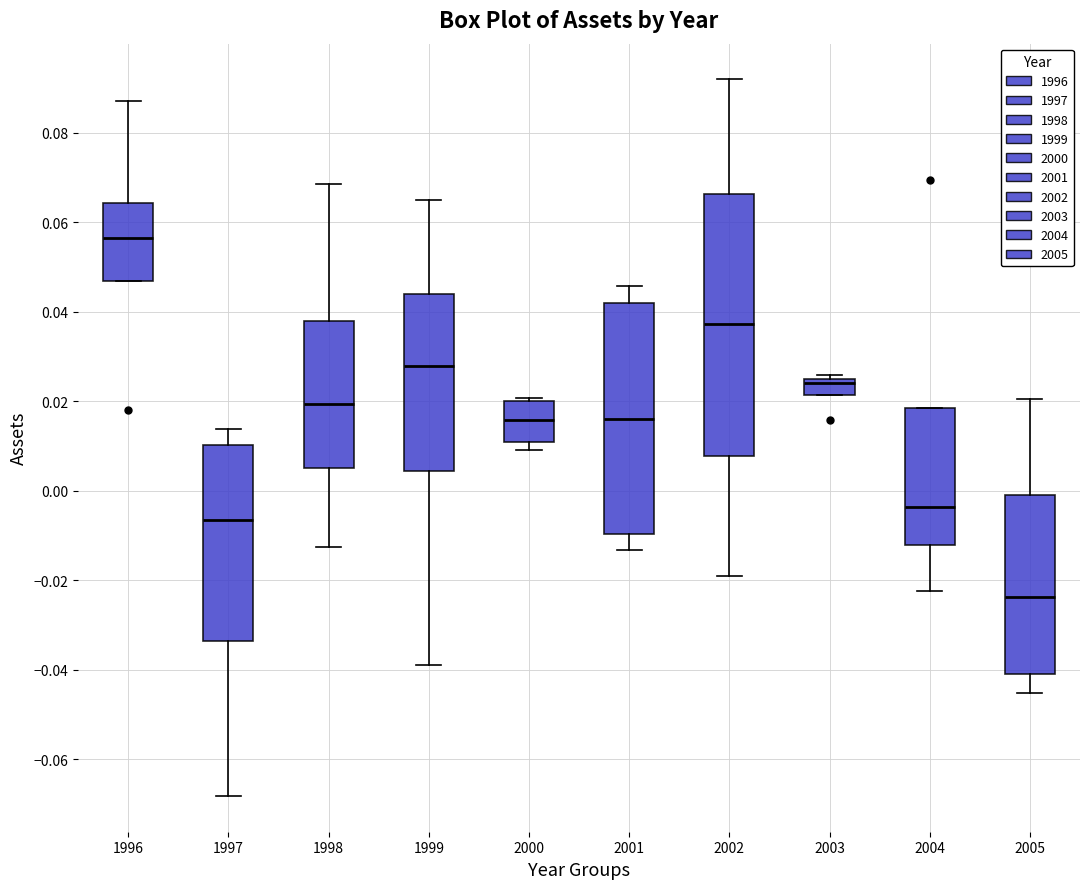

Where is the upper edge of the box at x = 2005 on the y-axis? The values are not printed on the chart, so give them approximately, as read against the axis.

0.000